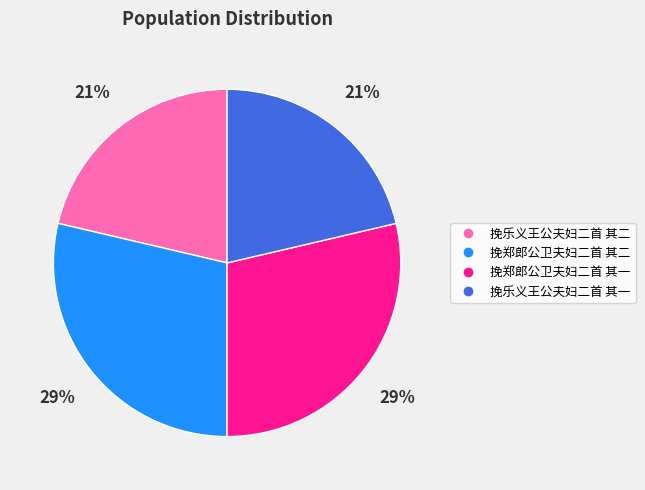

The 挽乐义王公夫妇二首 其二 slice represents 13% of the pie. True or false?

False